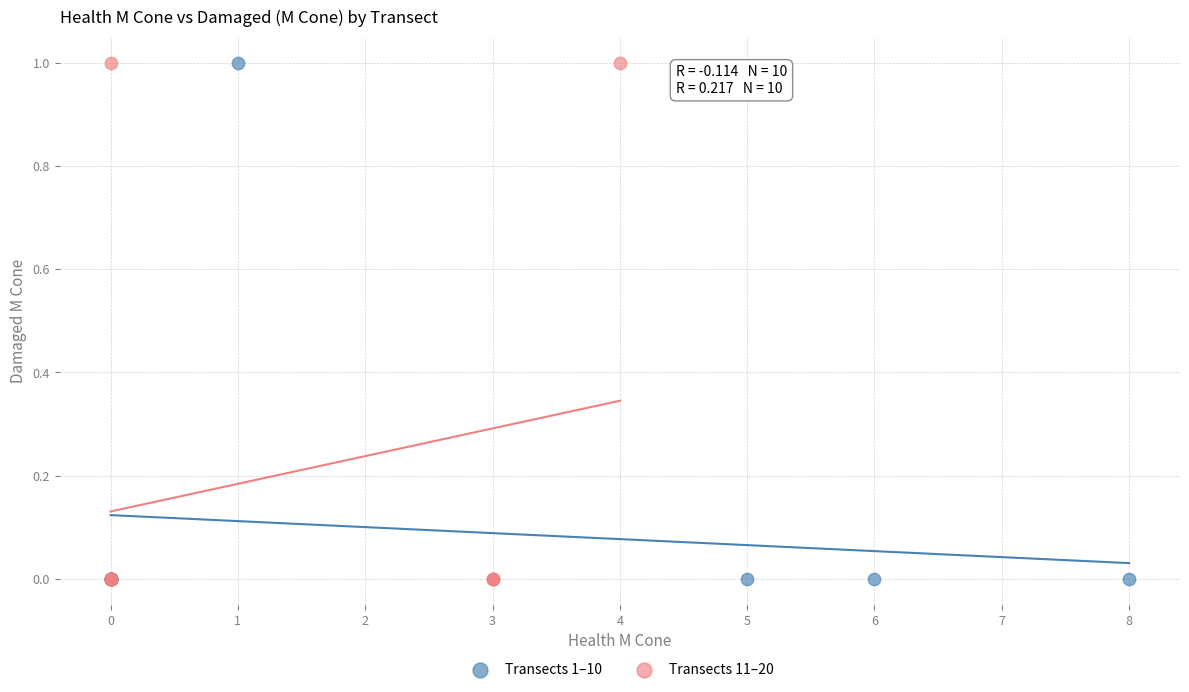

What are all the series names shown in the legend?

Transects 1–10, Transects 11–20